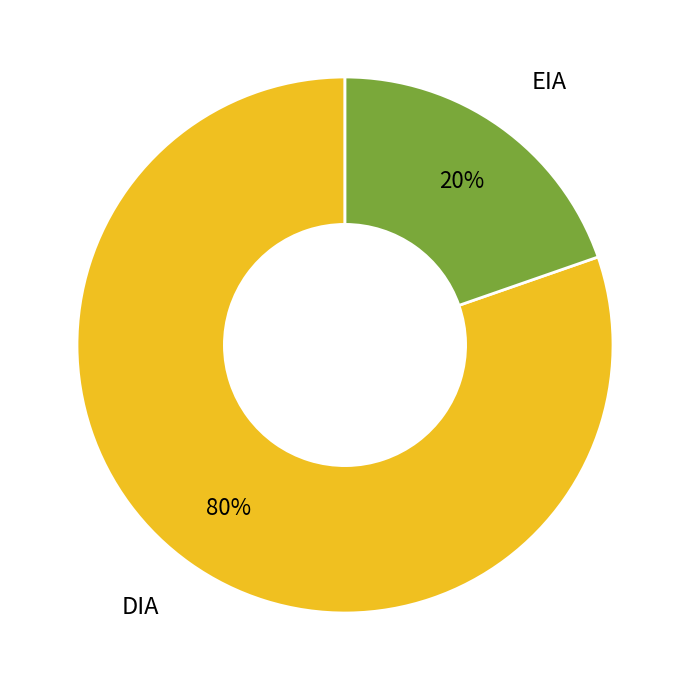

What is the largest slice in the pie chart?

DIA